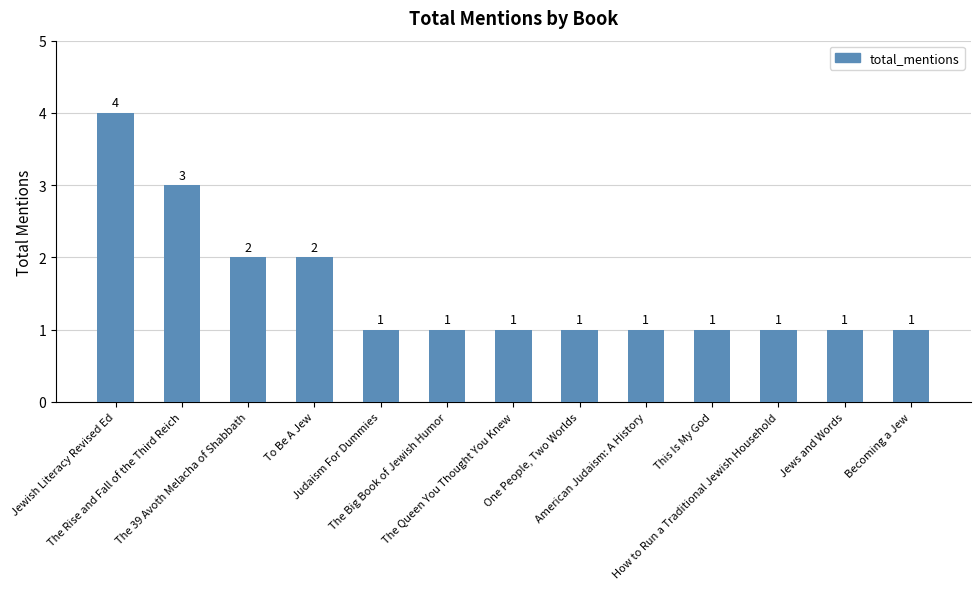

Reading left to right, list all the values displayed in this chart.

4	3	2	2	1	1	1	1	1	1	1	1	1